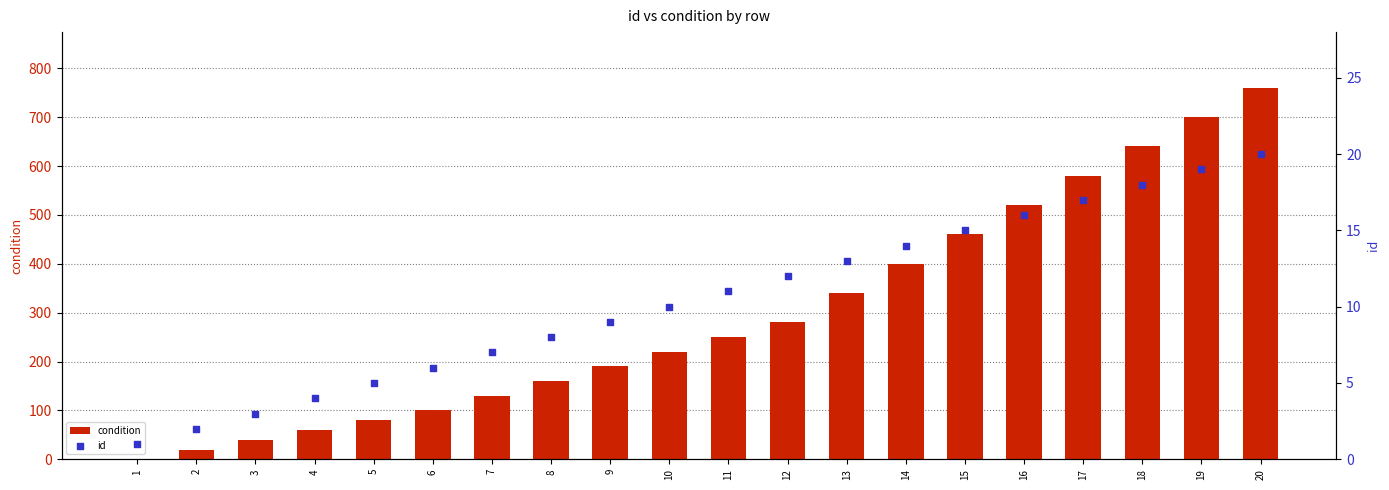

What are all the series names shown in the legend?

condition, id